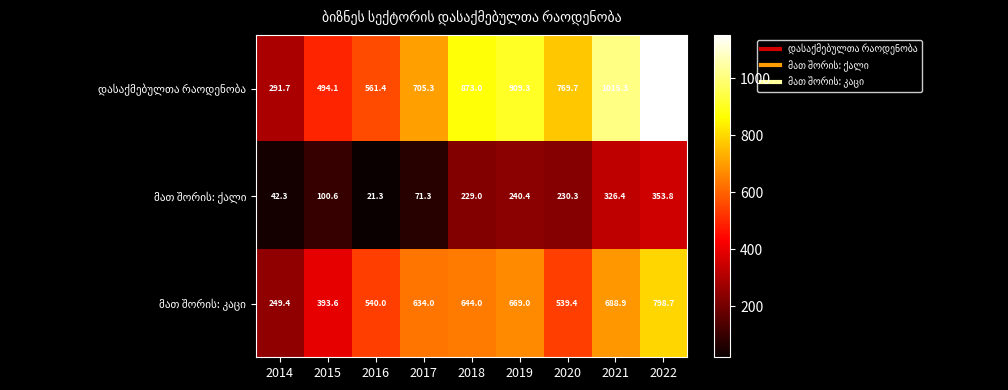

At which category is the sum across all series the highest?

2022